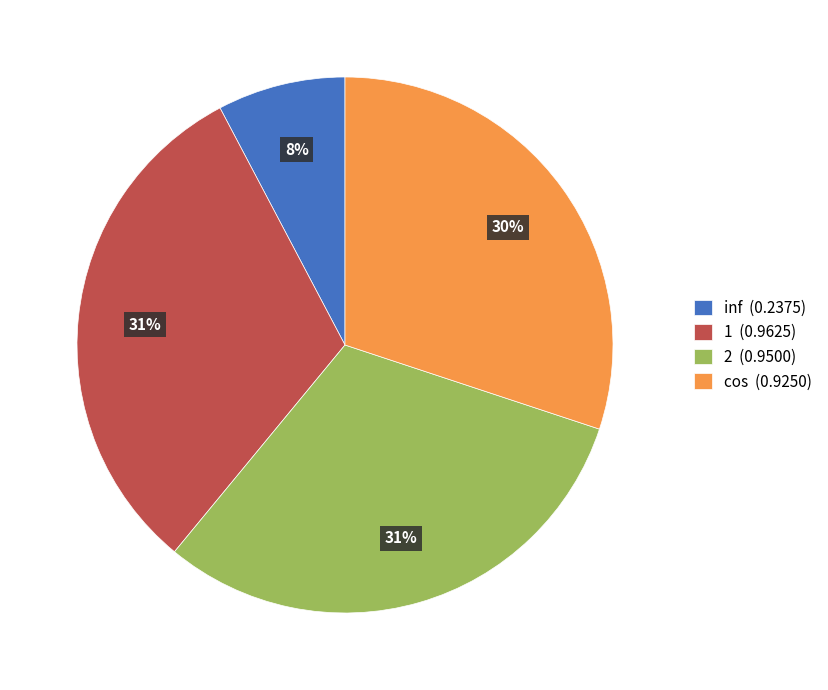

To the nearest percent, what percentage of the pie is inf?

8%